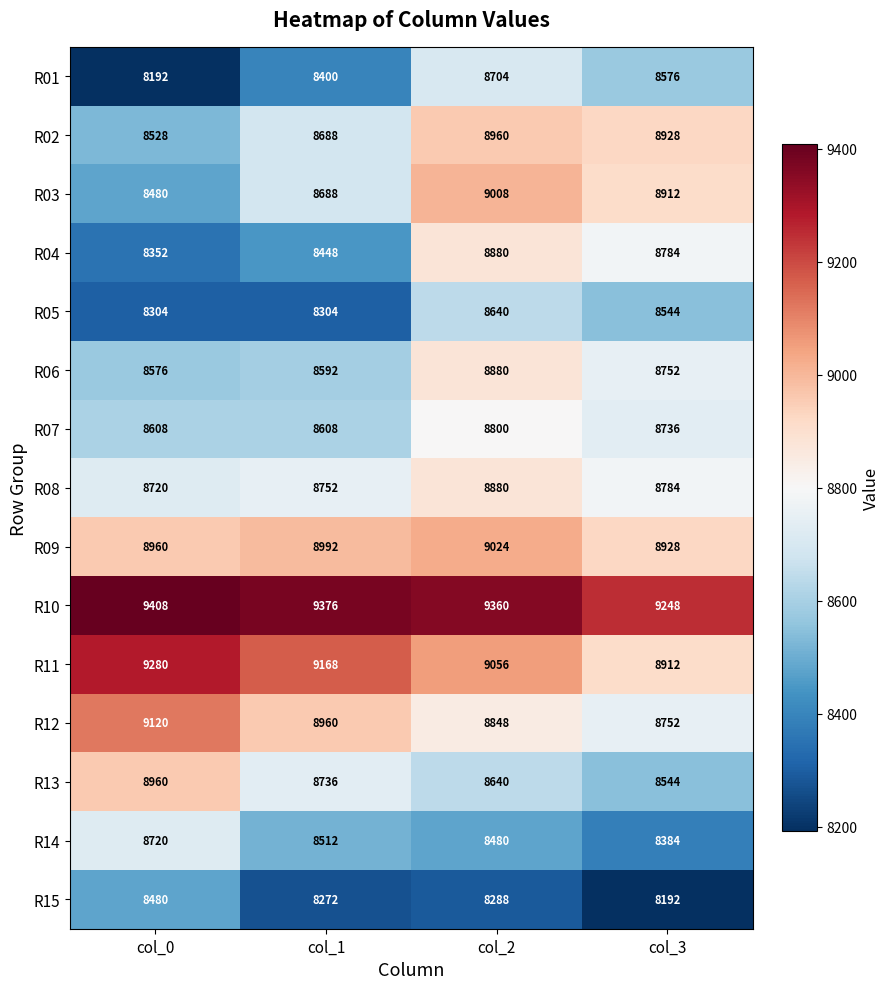

Is it true that R02 equals 8960 at col_2?

True